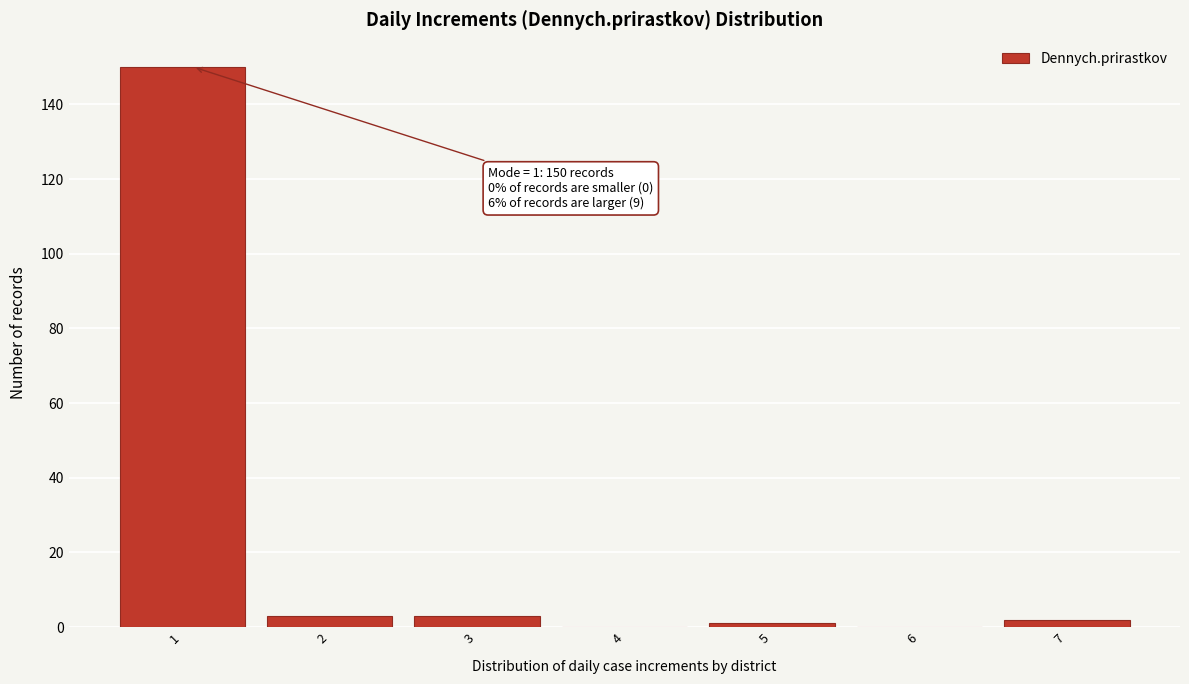

Reading left to right, transcribe all the data shown in this chart.

1=150	2=3	3=3	4=0	5=1	6=0	7=2